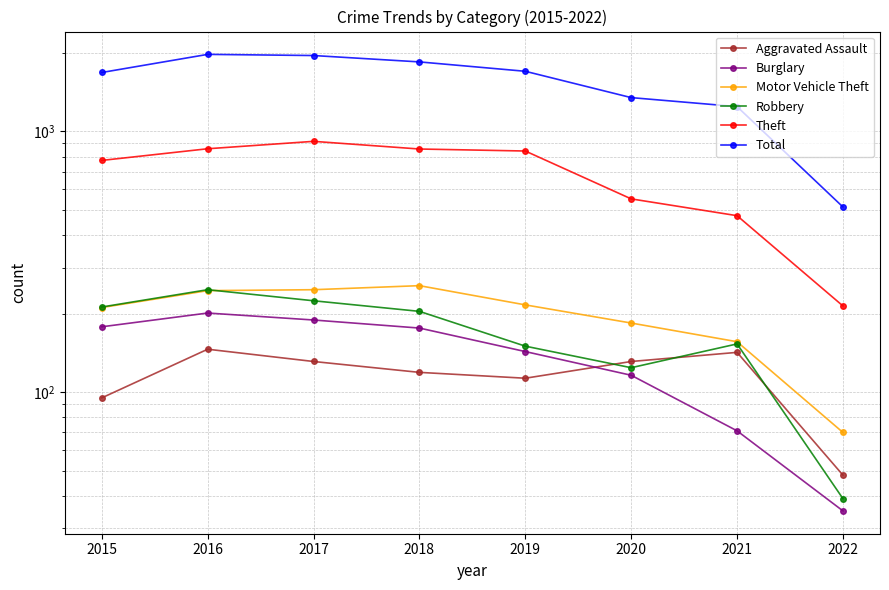

List the series in order of their peak value, highest first.

Total, Theft, Motor Vehicle Theft, Robbery, Burglary, Aggravated Assault